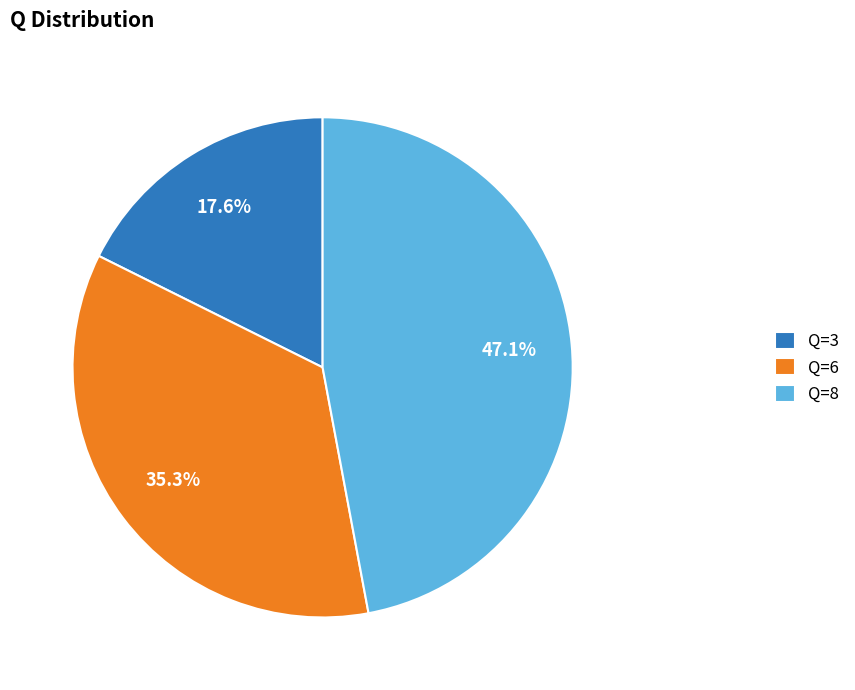

What is the ratio of the value at Q=6 to the value at Q=3?

2.0